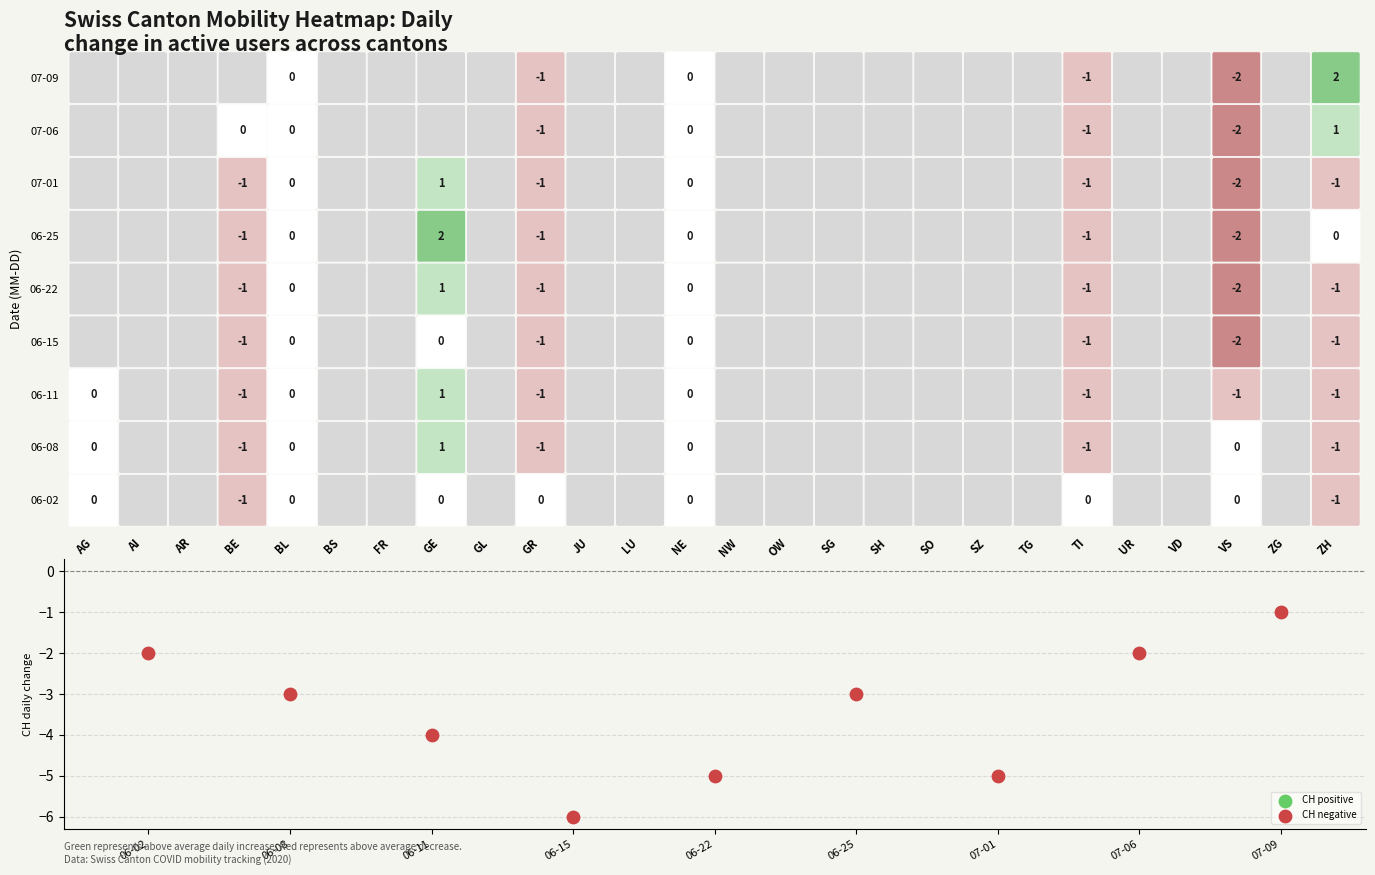

What is the range of Y values (max minus min)?

5